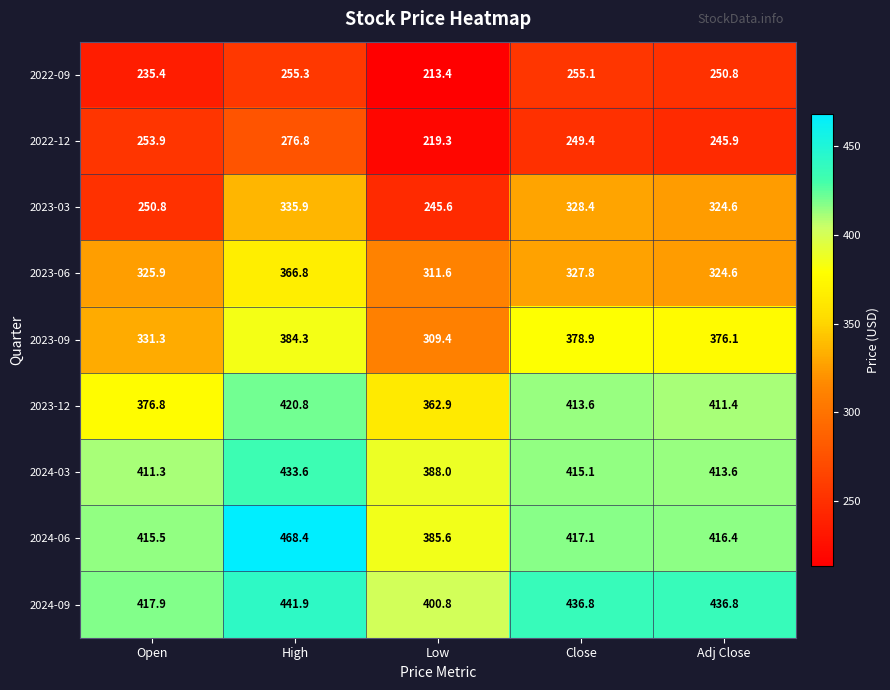

At Low, list the series in order from smallest to largest.

2022-09, 2022-12, 2023-03, 2023-09, 2023-06, 2023-12, 2024-06, 2024-03, 2024-09